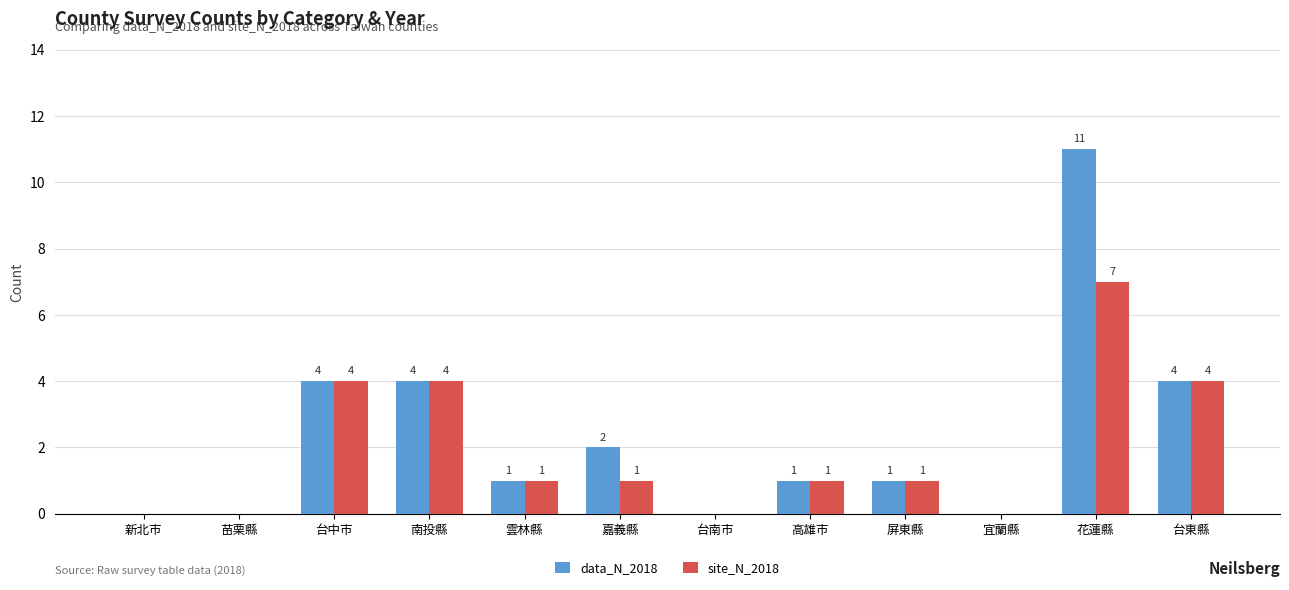

What is the maximum value for site_N_2018?

7